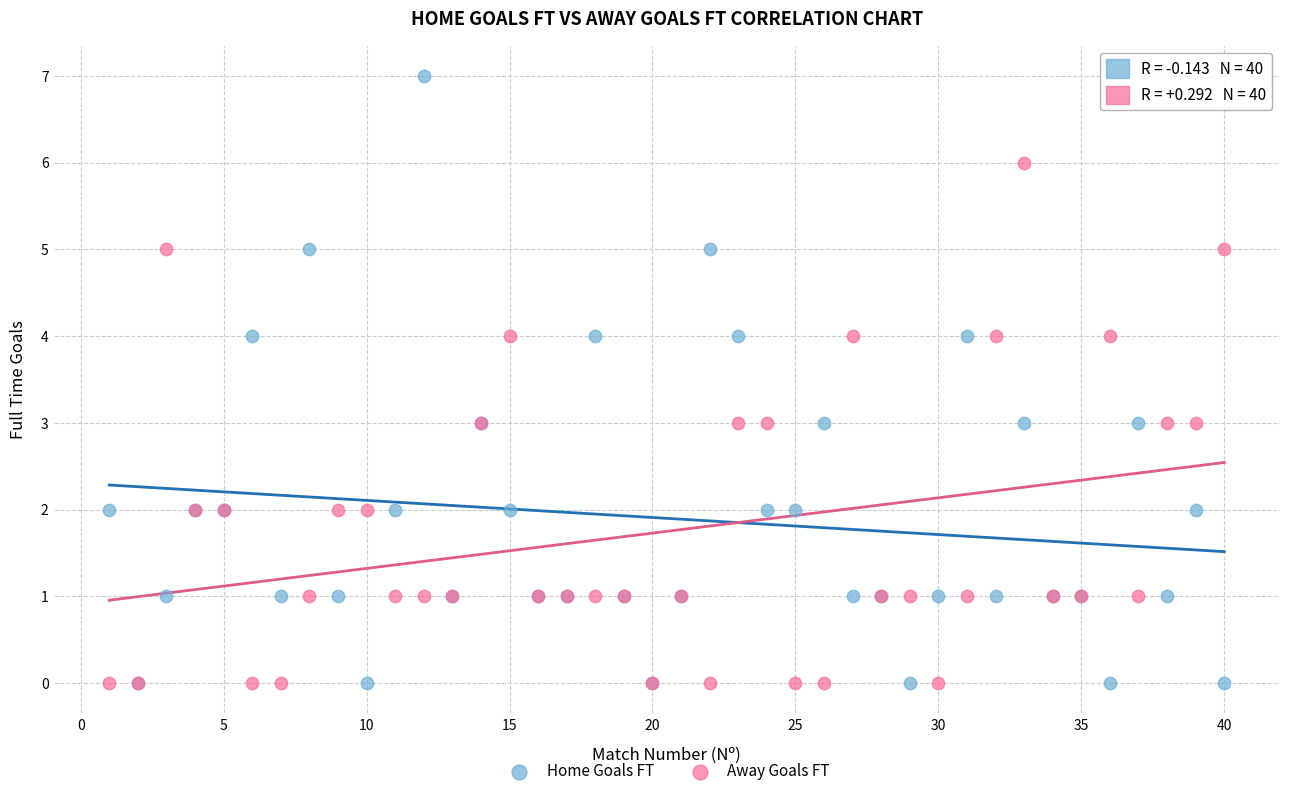

What are all the series names shown in the legend?

Home Goals FT, Away Goals FT